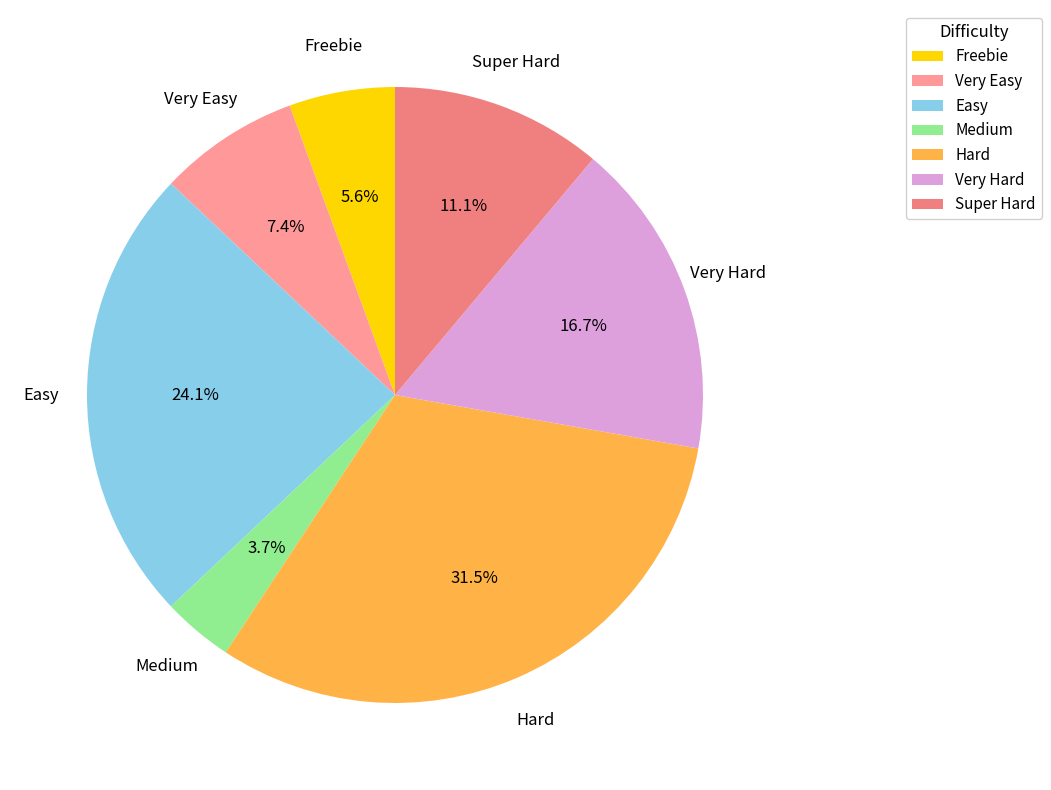

What portion of the pie excludes Medium?

96.3%